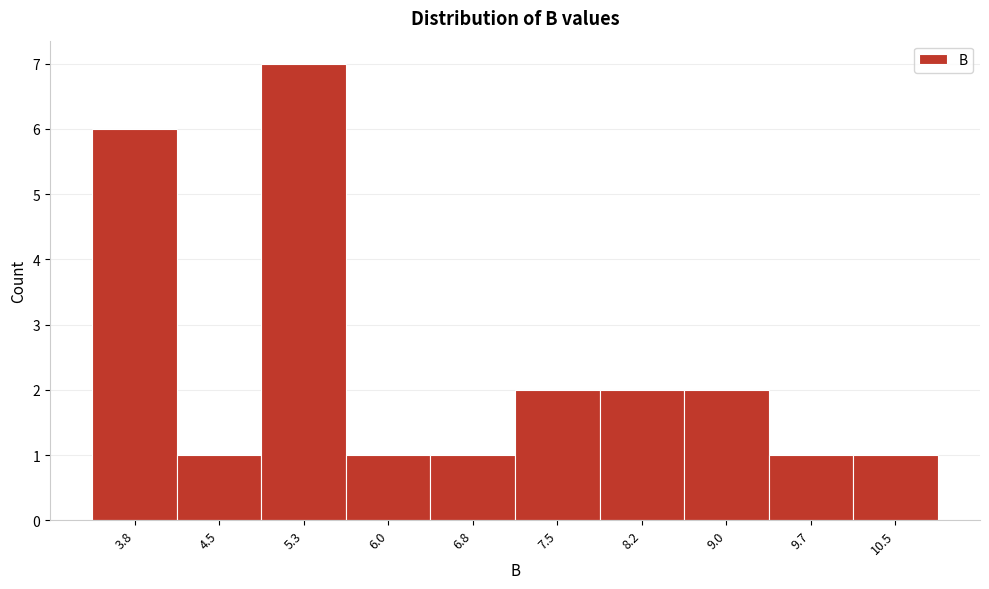

Reading left to right, extract all data points from this chart.

3.8=6	4.5=1	5.3=7	6.0=1	6.8=1	7.5=2	8.2=2	9.0=2	9.7=1	10.5=1